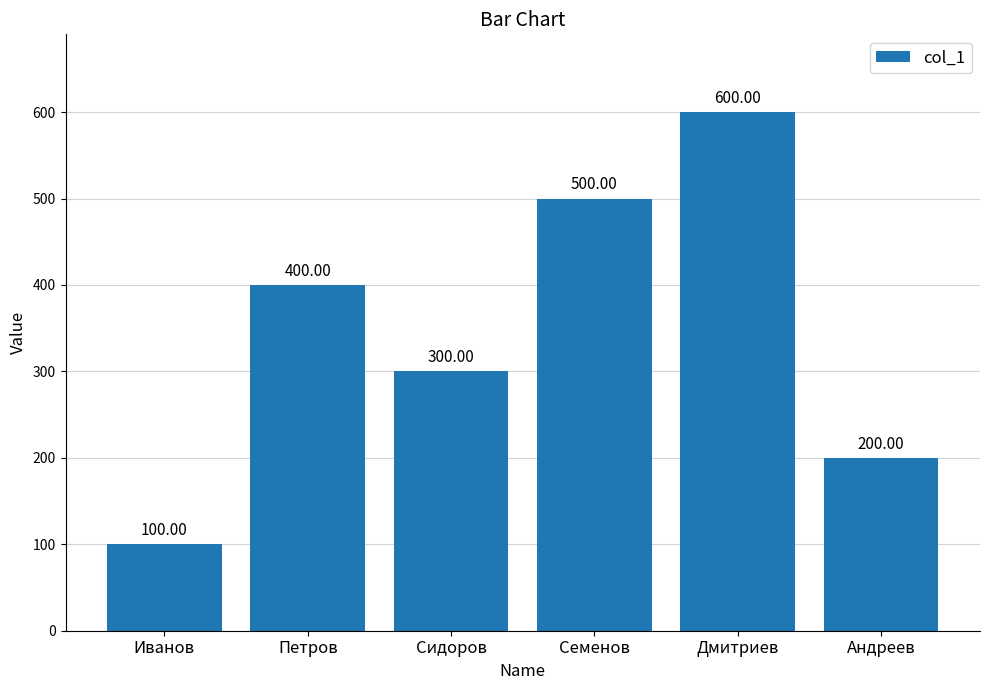

What is the change in value from Сидоров to Семенов?

+200